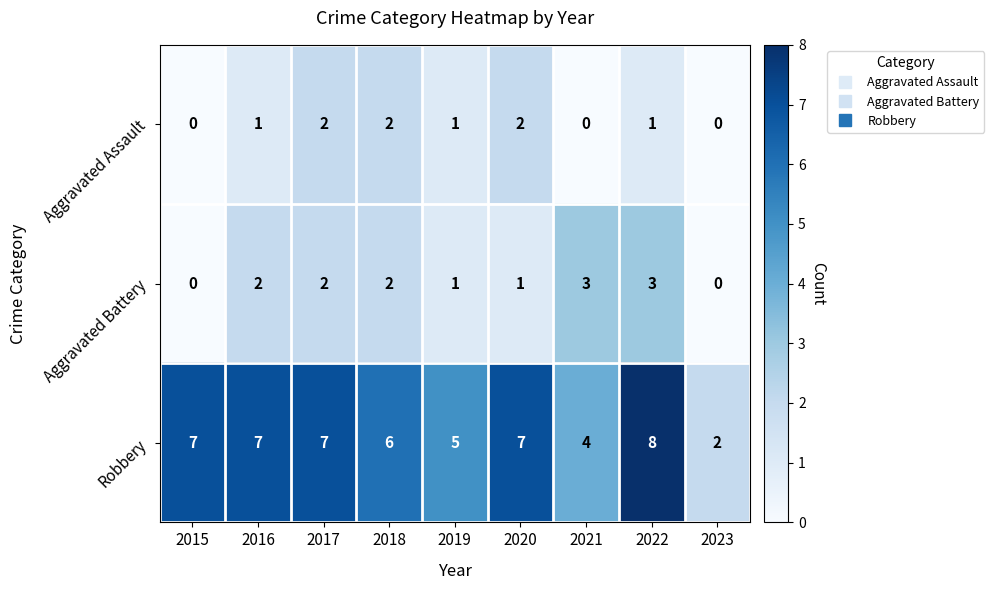

What is the total value across all series at 2021?

7